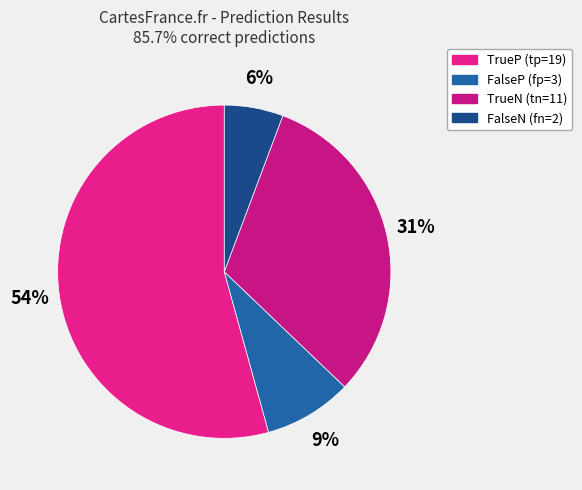

To the nearest percent, what percentage of the pie is TrueN?

31%